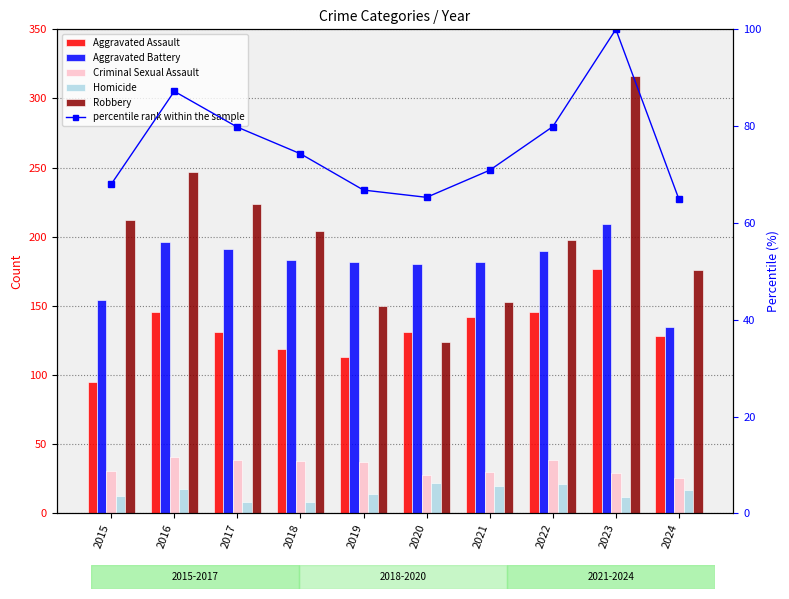

Is the value of Aggravated Assault at 2020 greater than the value of Criminal Sexual Assault at 2023?

Yes